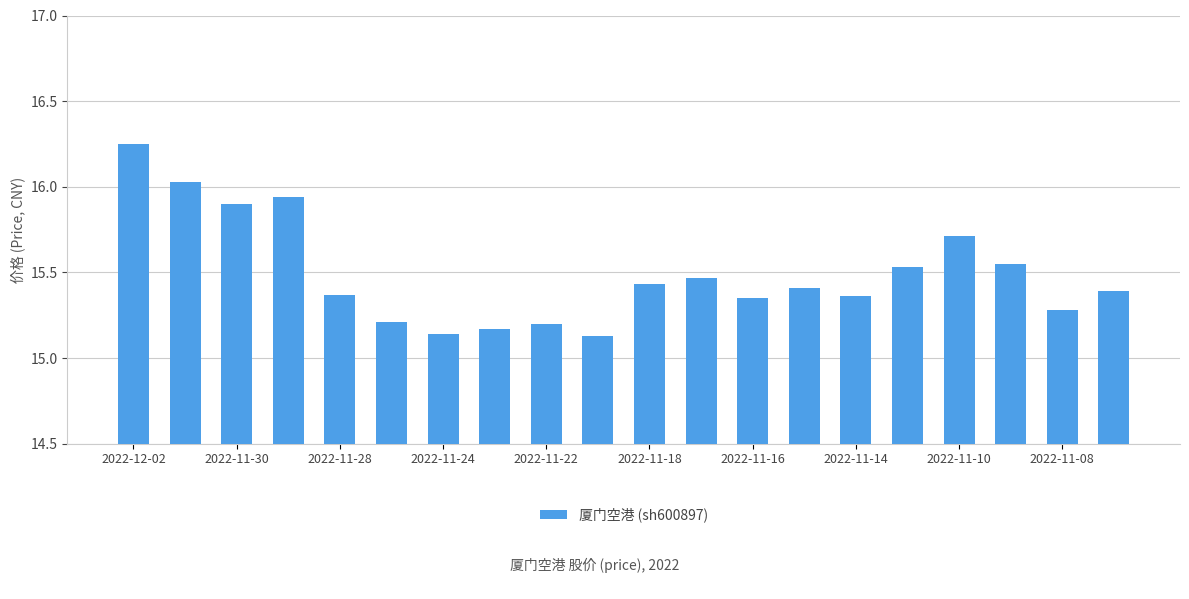

What is the difference between the maximum and minimum values?

1.1